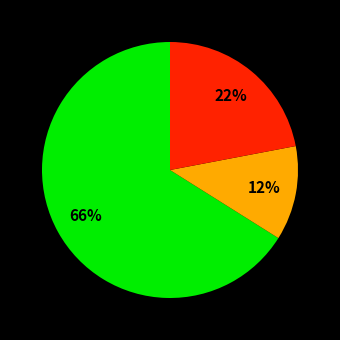

Is there any slice that represents more than half of the pie?

Yes